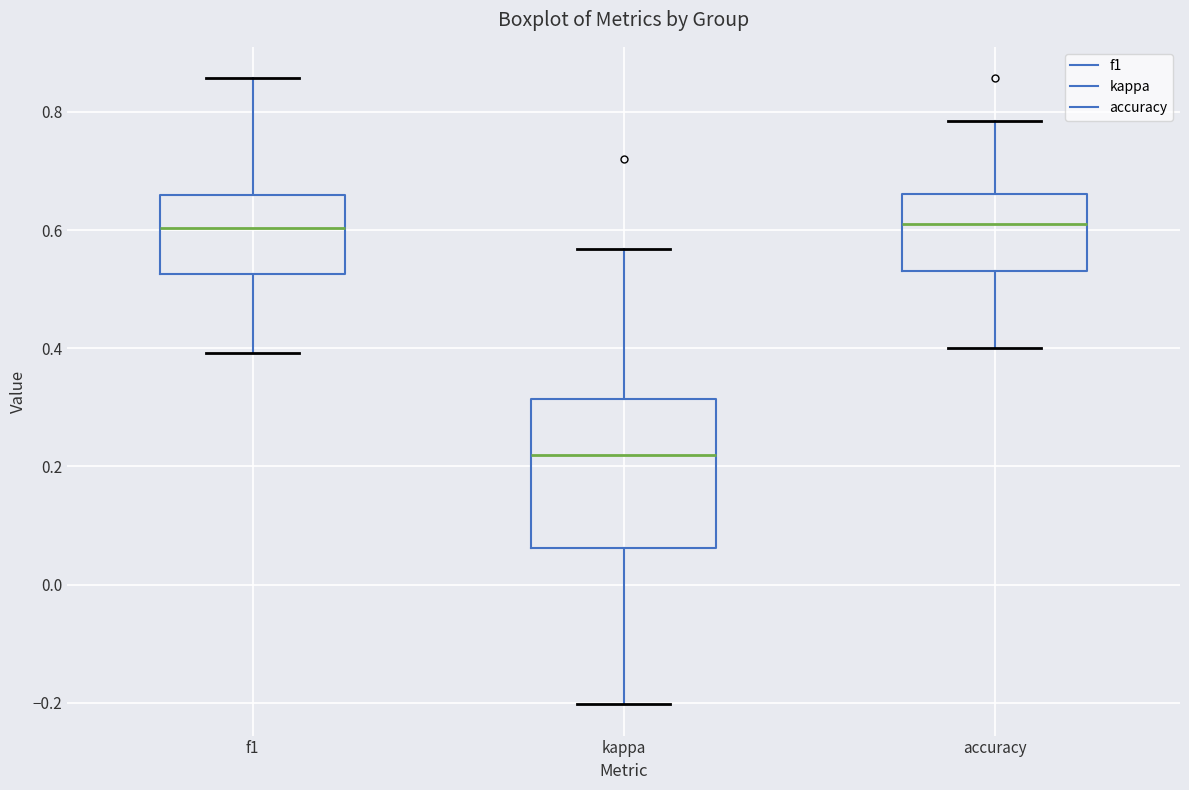

Reading left to right, read every box against the y-axis: the position of its median line, the range the box covers, and the ends of its whiskers. The values are not printed on the chart, so give them approximately, as read against the axis.

f1: median 0.60, box 0.52 to 0.66, whiskers 0.40 to 0.86
kappa: median 0.22, box 0.06 to 0.32, whiskers -0.20 to 0.56
accuracy: median 0.60, box 0.54 to 0.66, whiskers 0.40 to 0.78